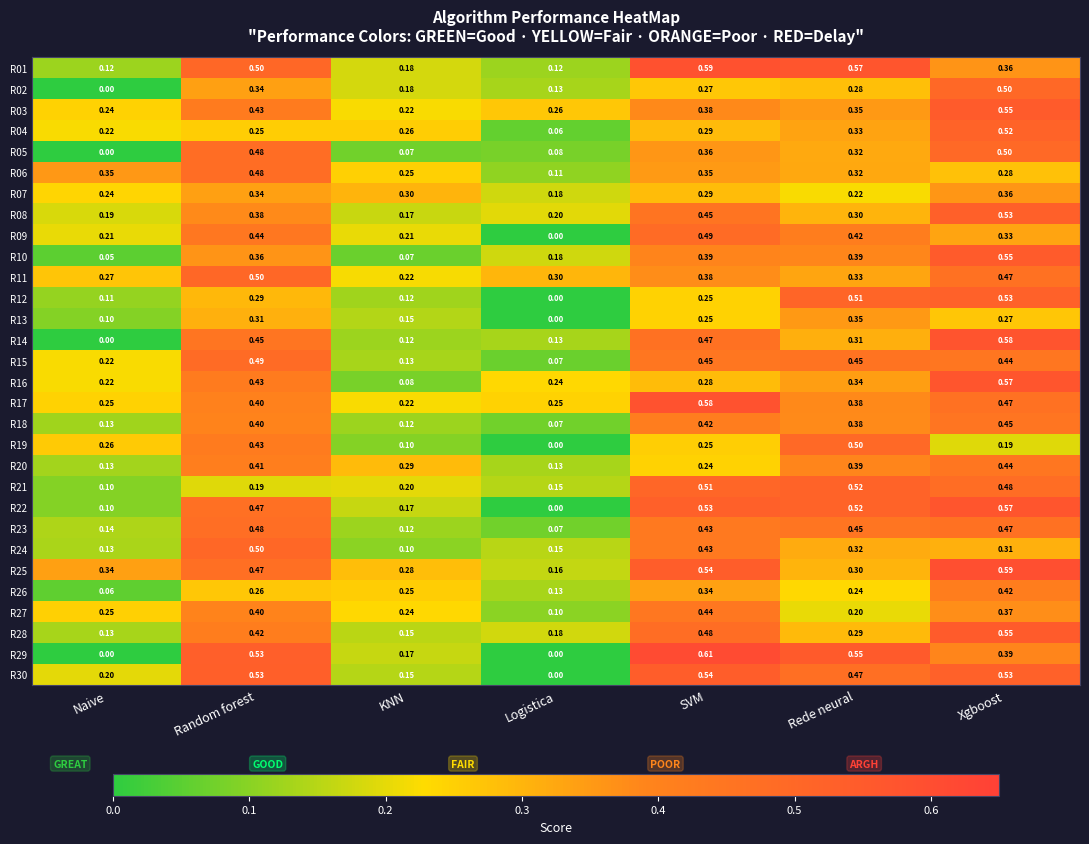

Rank the categories by R23 value from lowest to highest.

Logistica, KNN, Naive, SVM, Rede neural, Xgboost, Random forest